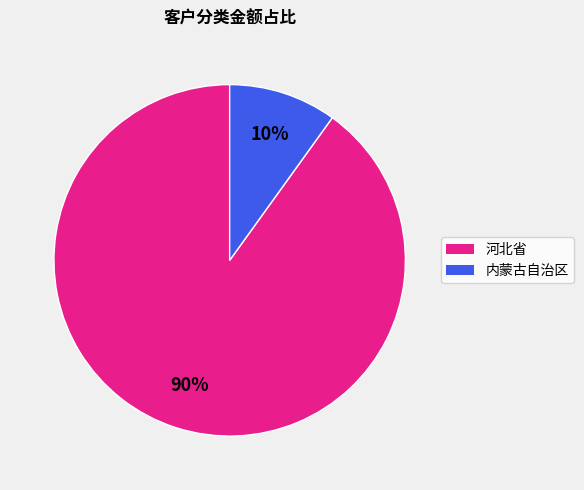

Does any single category account for the majority?

Yes